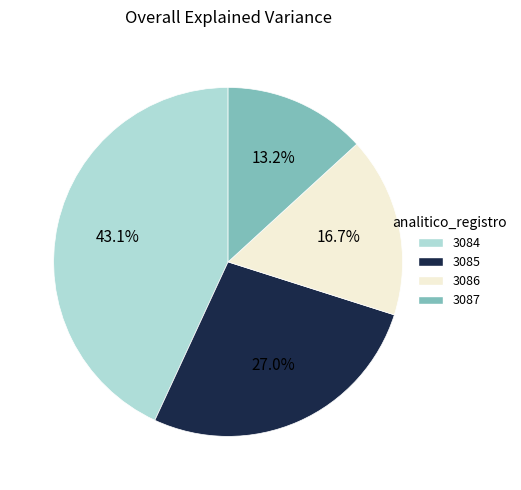

What is the smallest slice in the pie chart?

3087